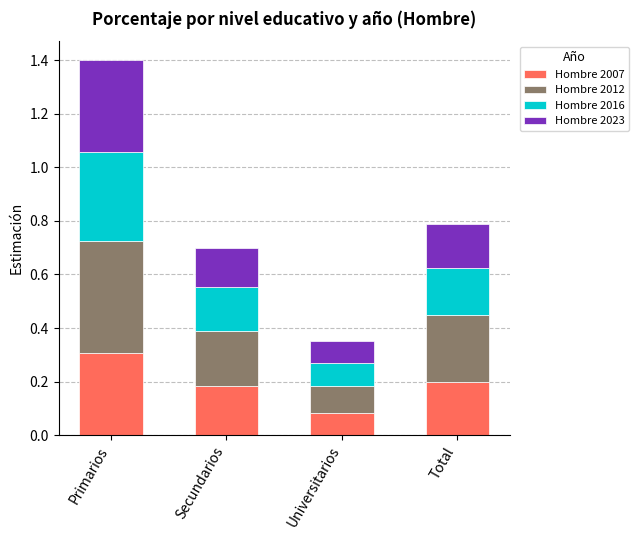

At which category is the sum across all series the highest?

Primarios